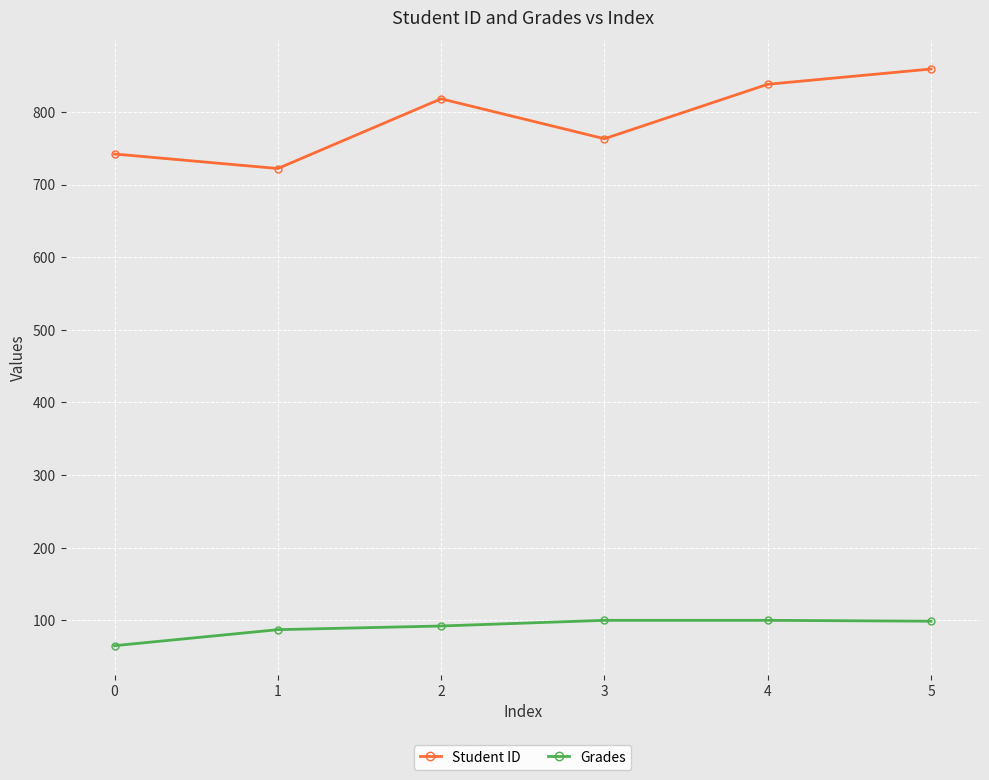

What is the value of the Grades point at the 3rd from the left?

92.2